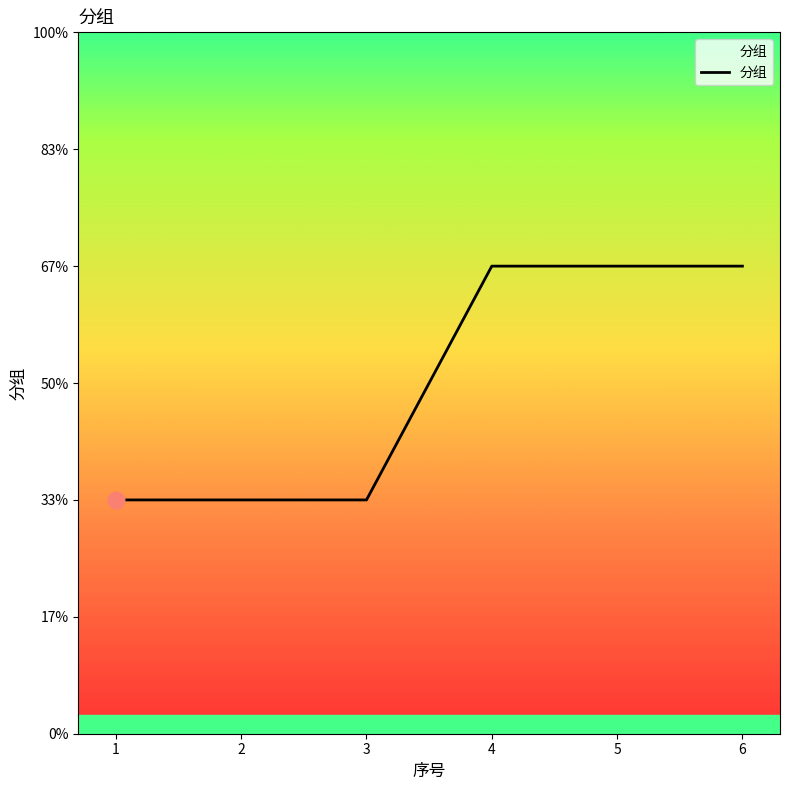

Reading left to right, extract all data points from this chart.

1	1	1	2	2	2